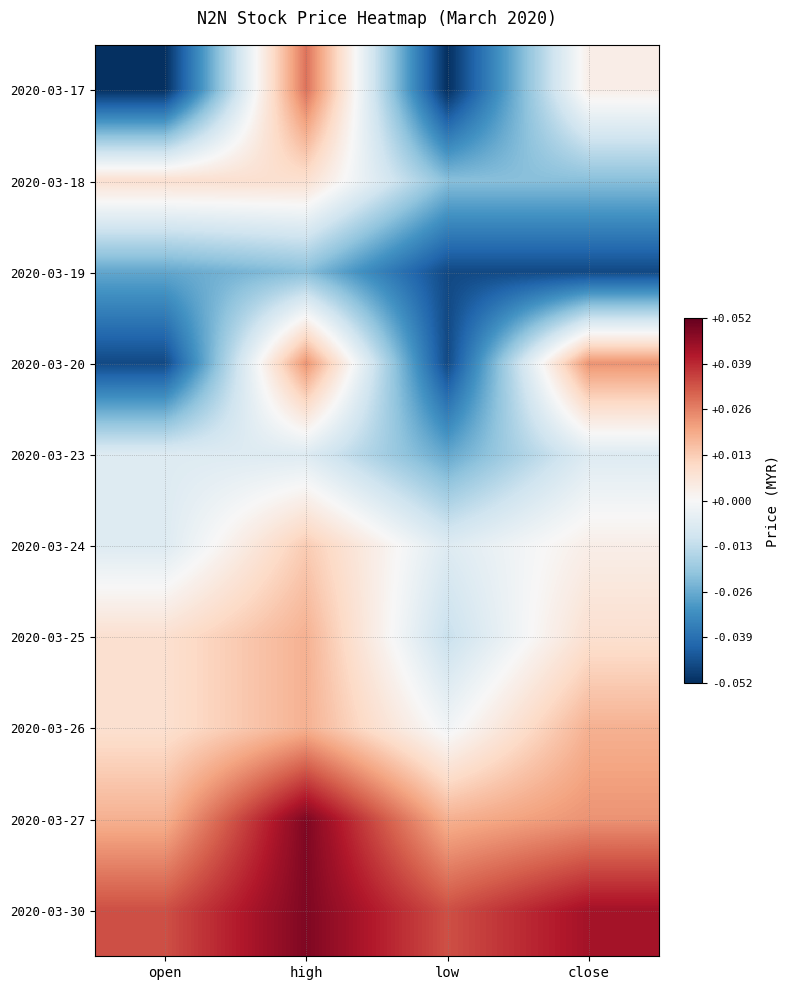

List the series in order of their peak value, highest first.

2020-03-27, 2020-03-30, 2020-03-17, 2020-03-20, 2020-03-25, 2020-03-26, 2020-03-24, 2020-03-18, 2020-03-23, 2020-03-19